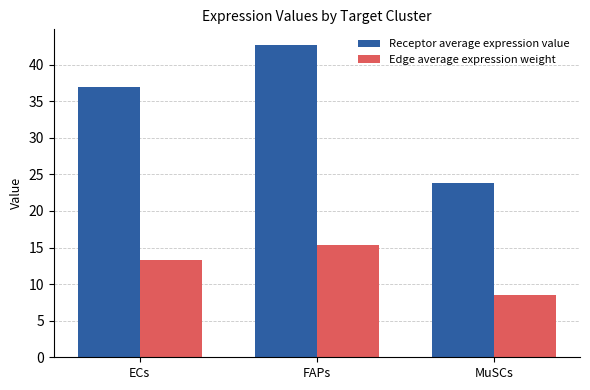

What is the sum of all Edge average expression weight values?

37.2